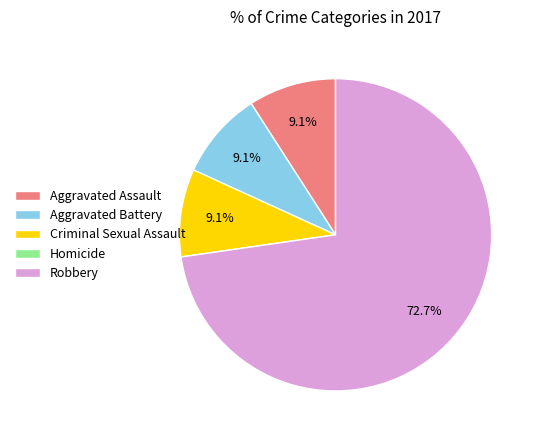

Is it true that Aggravated Battery is 21% of the pie?

False